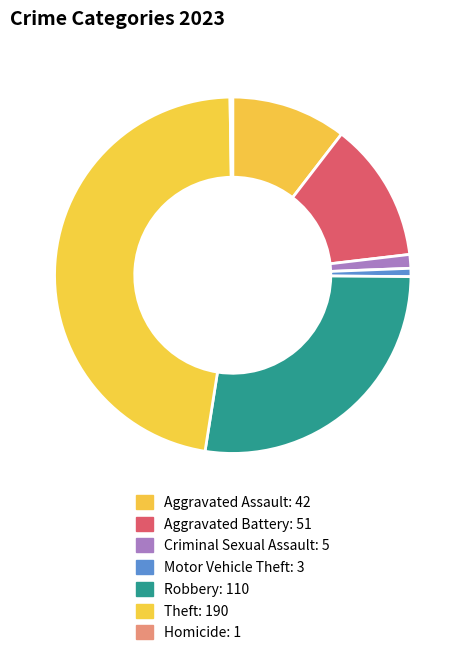

Is it true that Aggravated Assault is 1% of the pie?

False